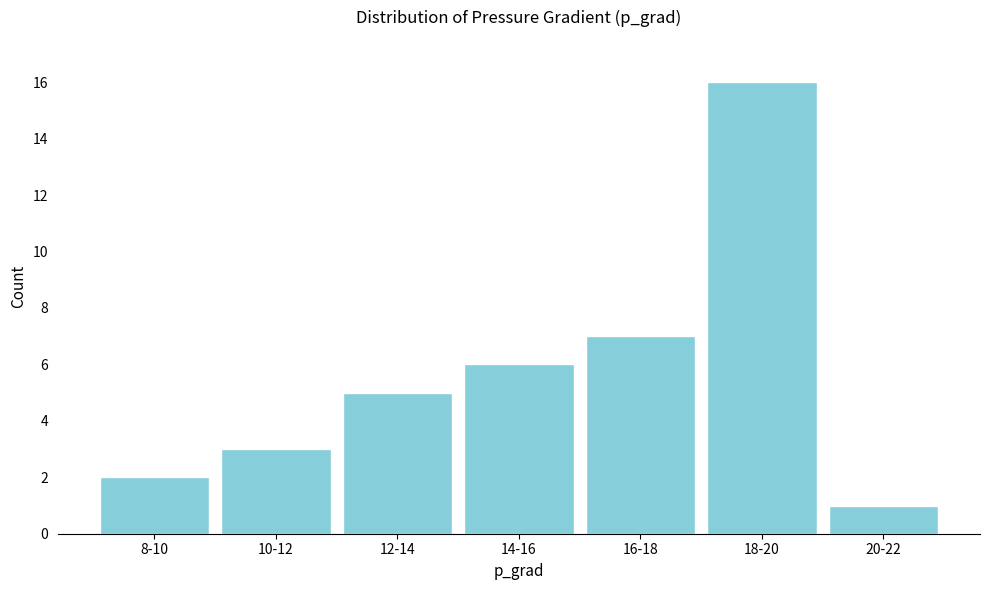

Reading left to right, what are all the values shown in this chart?

2	3	5	6	7	16	1